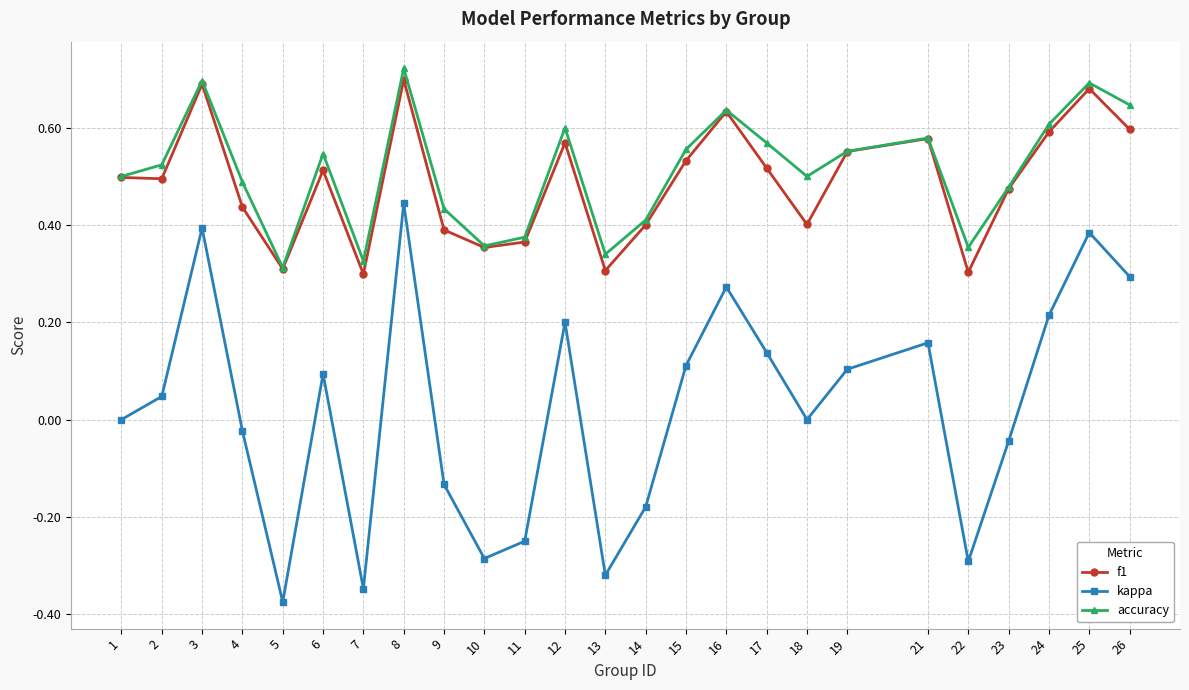

Which series changed the most between 8 and 21?

kappa